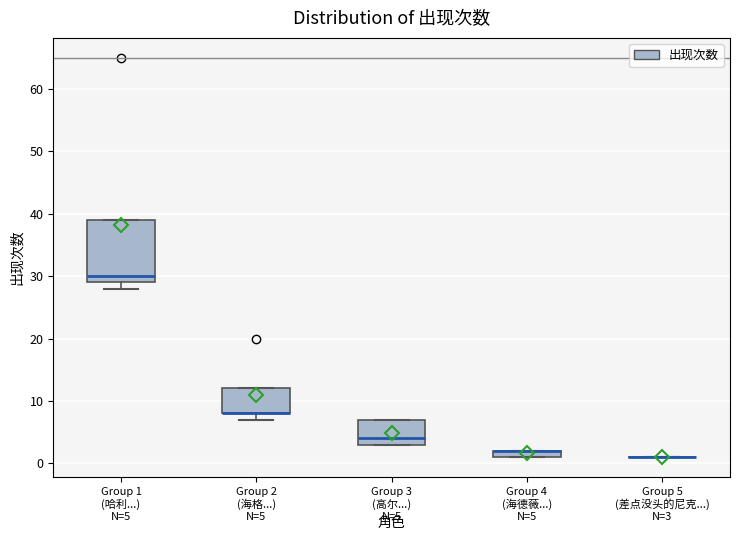

Which box is the tallest, from its lower edge to its upper edge?

Group 1 (哈利...)